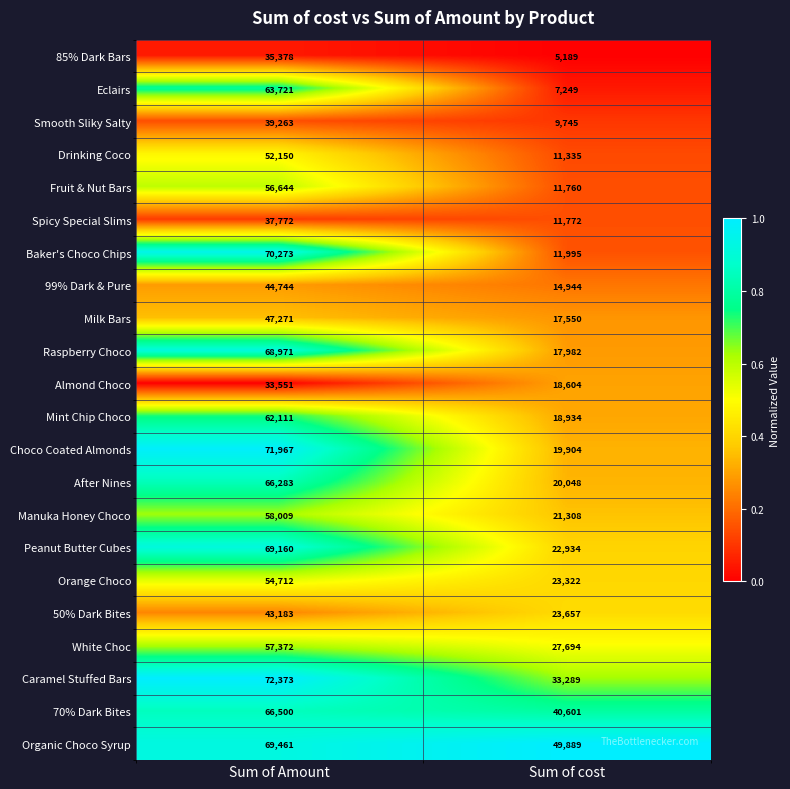

Between Sum of Amount and Sum of cost, which series saw the biggest shift?

Baker's Choco Chips